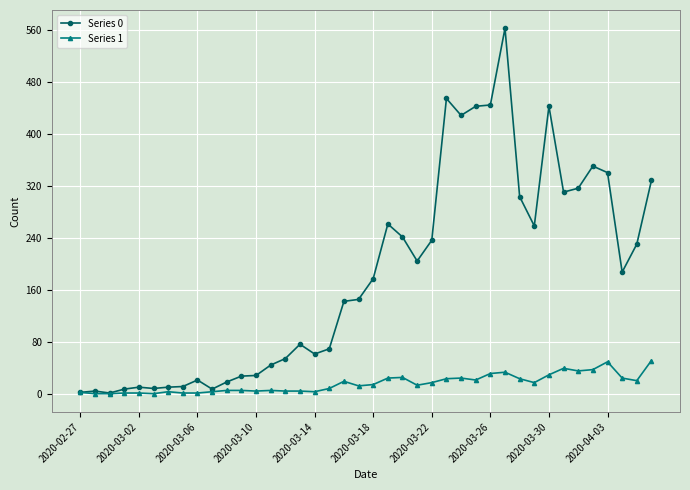

List the series in order of their peak value, lowest first.

Series 1, Series 0